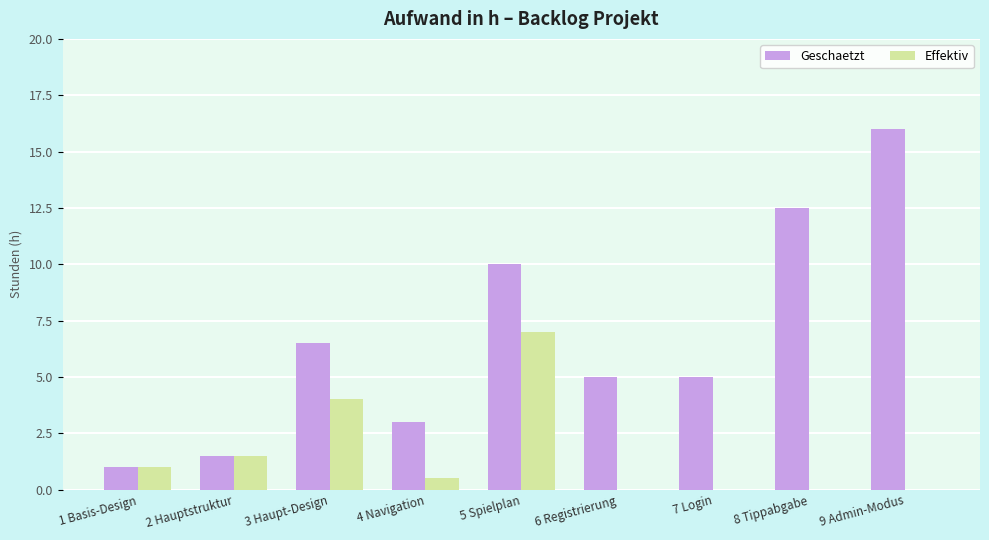

Reading left to right, transcribe all the data shown in this chart.

Geschaetzt: 1 Basis-Design=1.0	2 Hauptstruktur=1.5	3 Haupt-Design=6.5	4 Navigation=3.0	5 Spielplan=10.0	6 Registrierung=5.0	7 Login=5.0	8 Tippabgabe=12.5	9 Admin-Modus=16.0
Effektiv: 1 Basis-Design=1.0	2 Hauptstruktur=1.5	3 Haupt-Design=4.0	4 Navigation=0.5	5 Spielplan=7.0	6 Registrierung=0.0	7 Login=0.0	8 Tippabgabe=0.0	9 Admin-Modus=0.0